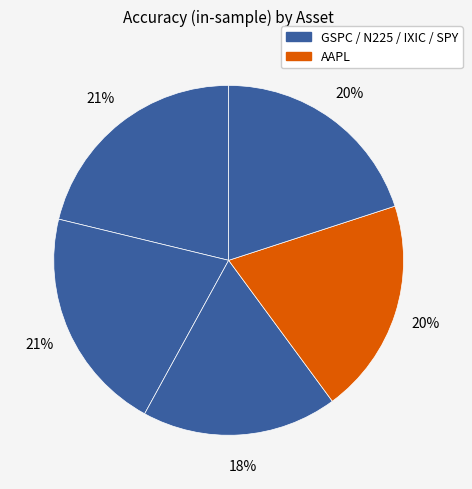

Which category has the biggest portion of the pie?

GSPC